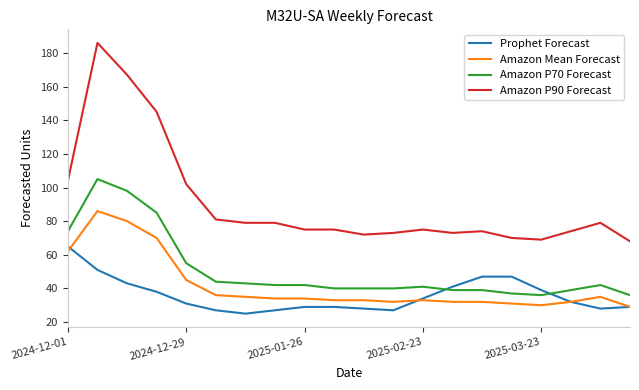

True or false: Amazon P70 Forecast and Amazon Mean Forecast cross at least once.

False